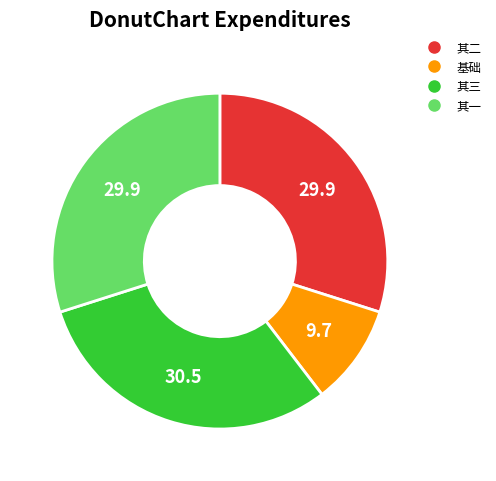

Is there any slice that represents more than half of the pie?

No